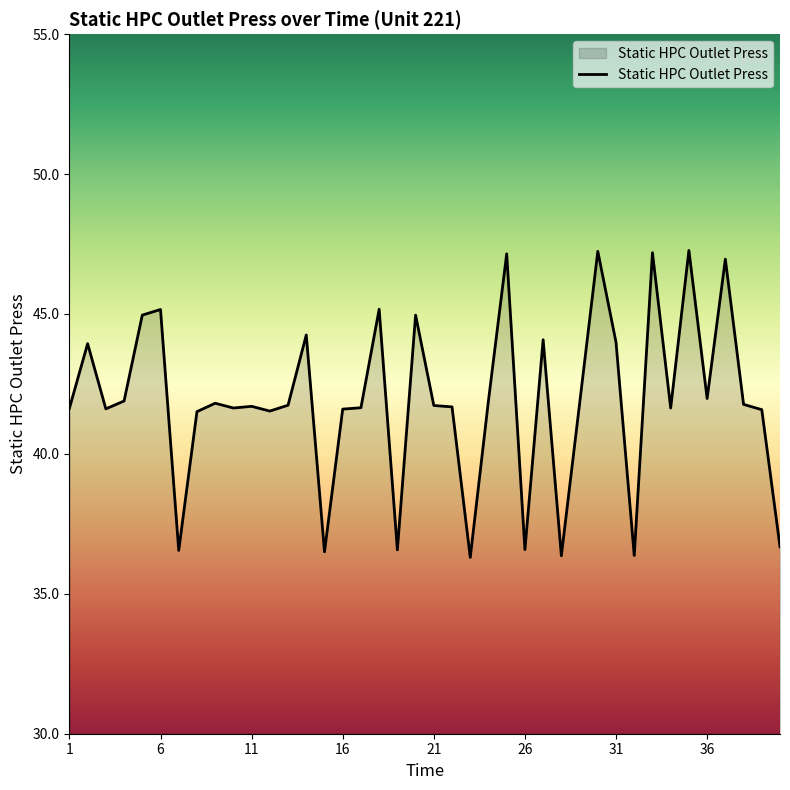

What is the difference between the maximum and minimum values?

11.0